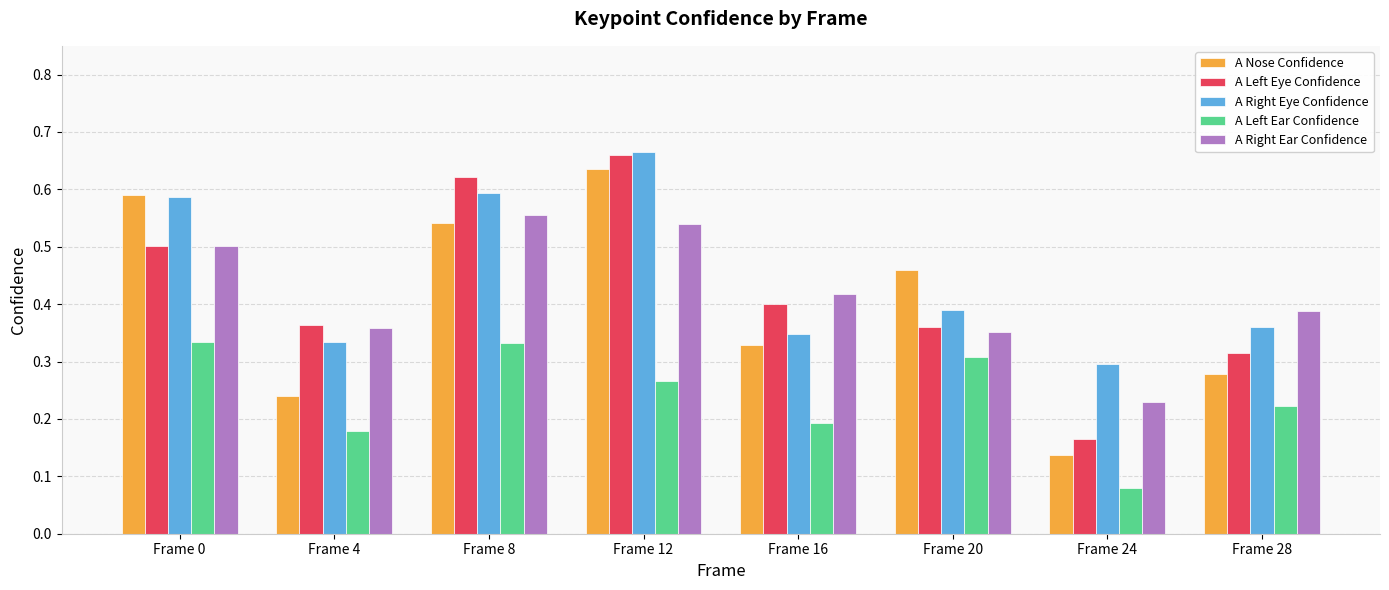

True or false: A Right Eye Confidence has a value of 0.4 at Frame 28.

True